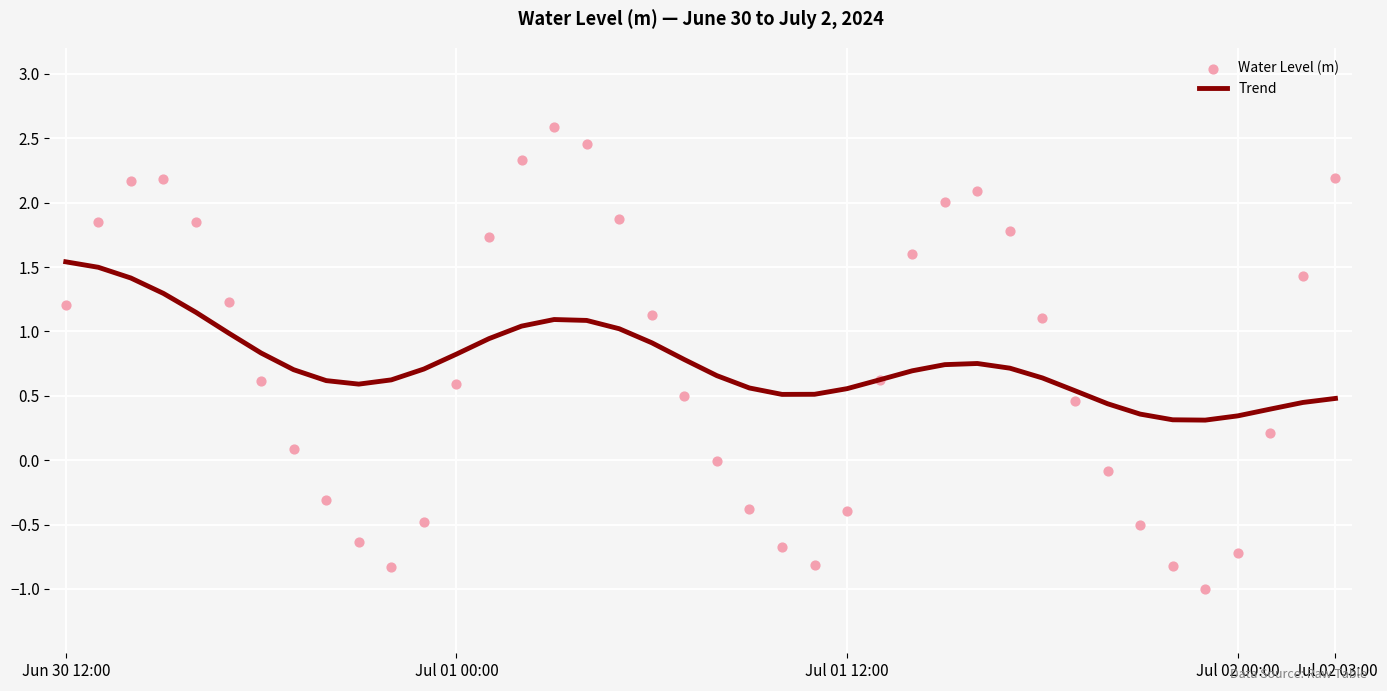

Which series contains the lowest Y value?

Water Level (m)